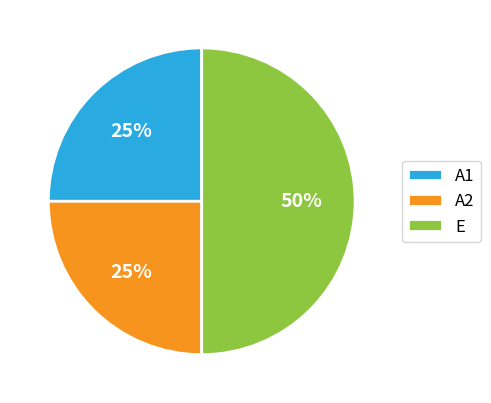

True or false: E accounts for 50% of the total.

True